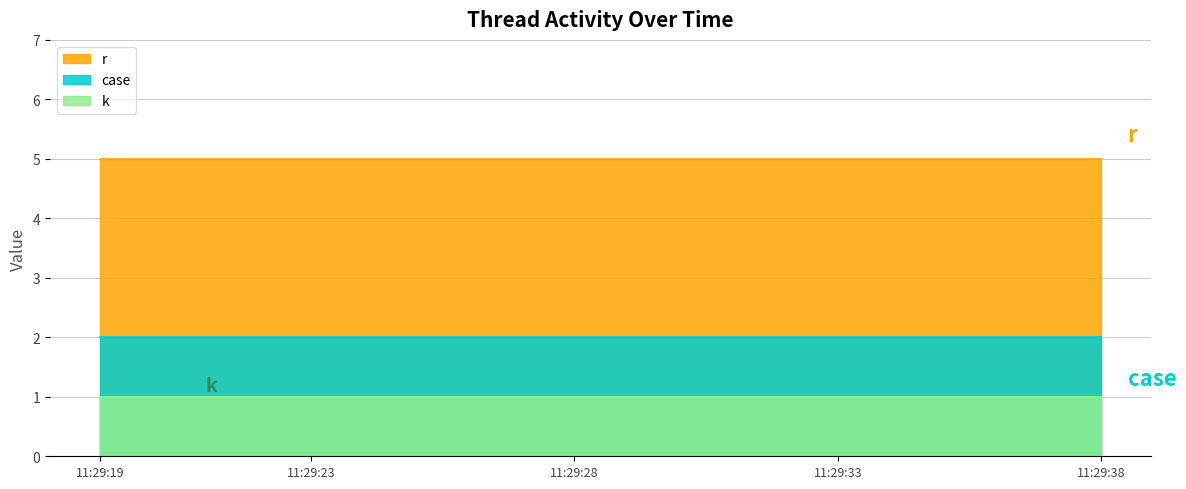

At which category is the sum across all series the highest?

11:29:19